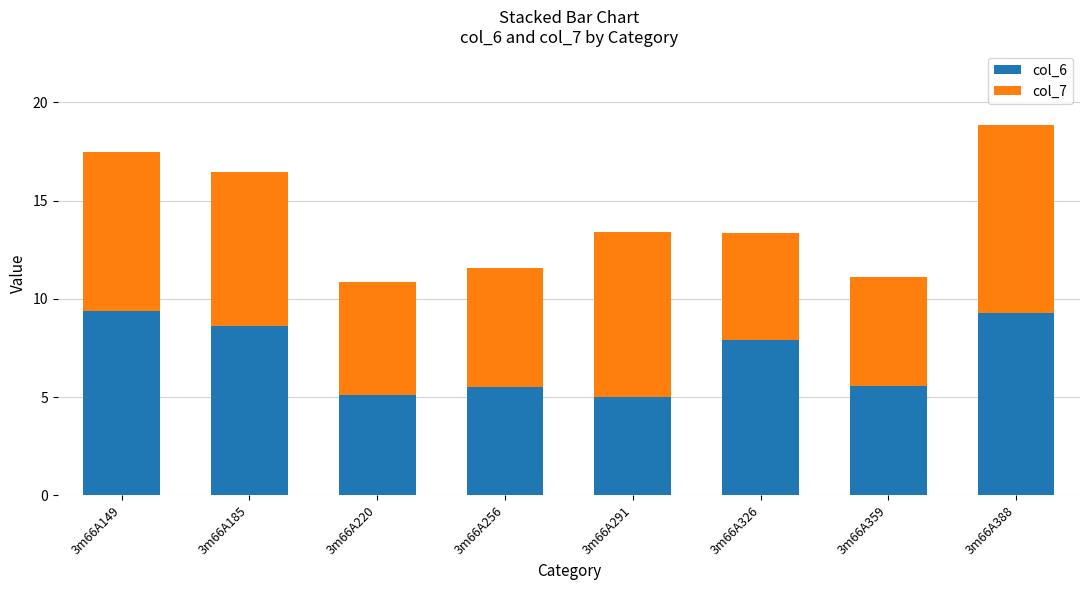

What is the lowest value of the col_6 series?

5.0